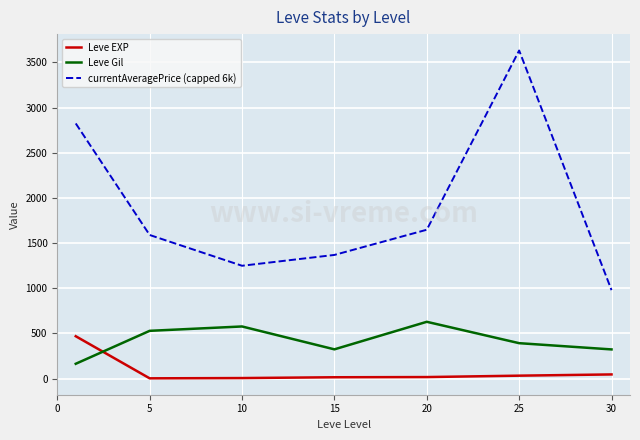

True or false: currentAveragePrice (capped 6k) and Leve Gil intersect in this chart.

False